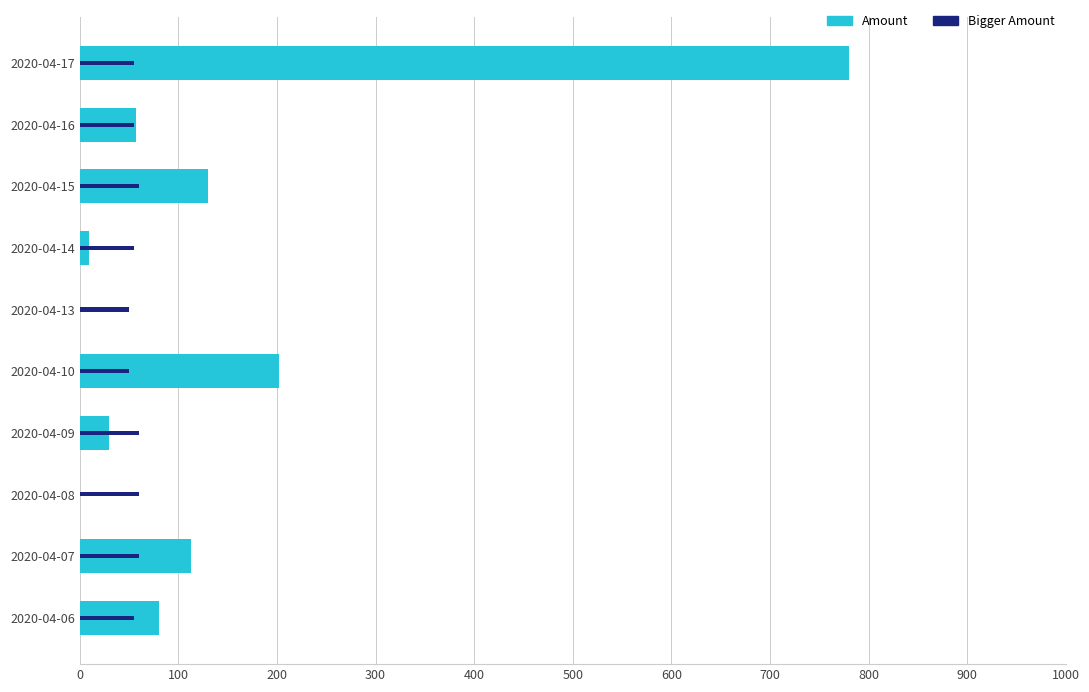

How many data points in Bigger Amount are less than 55000?

2